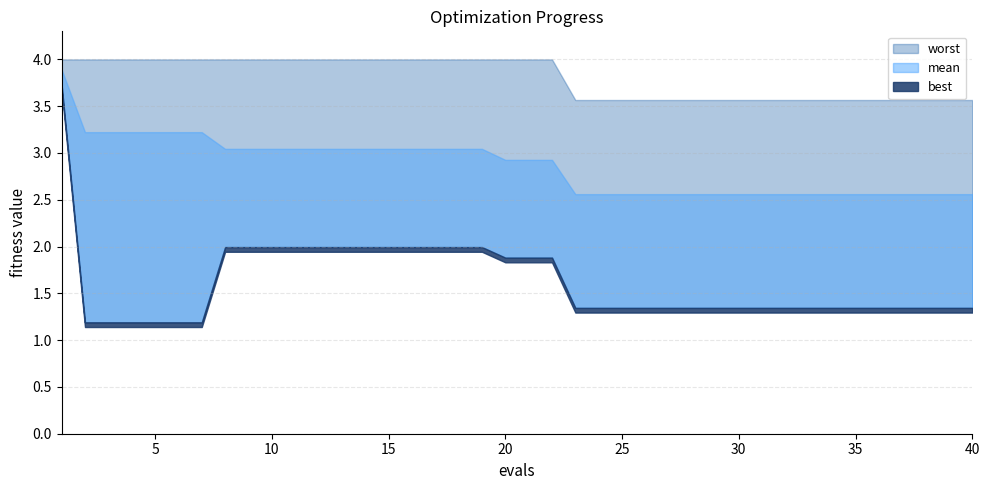

Where is mean nearest to the value 3?

8